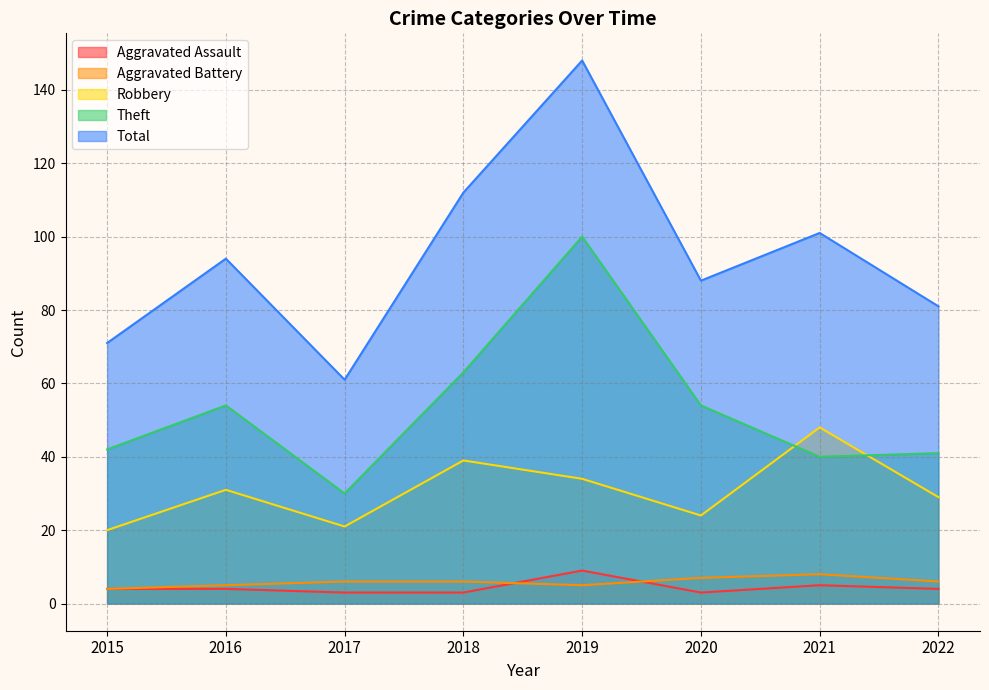

How many data points in Total are less than 94?

4